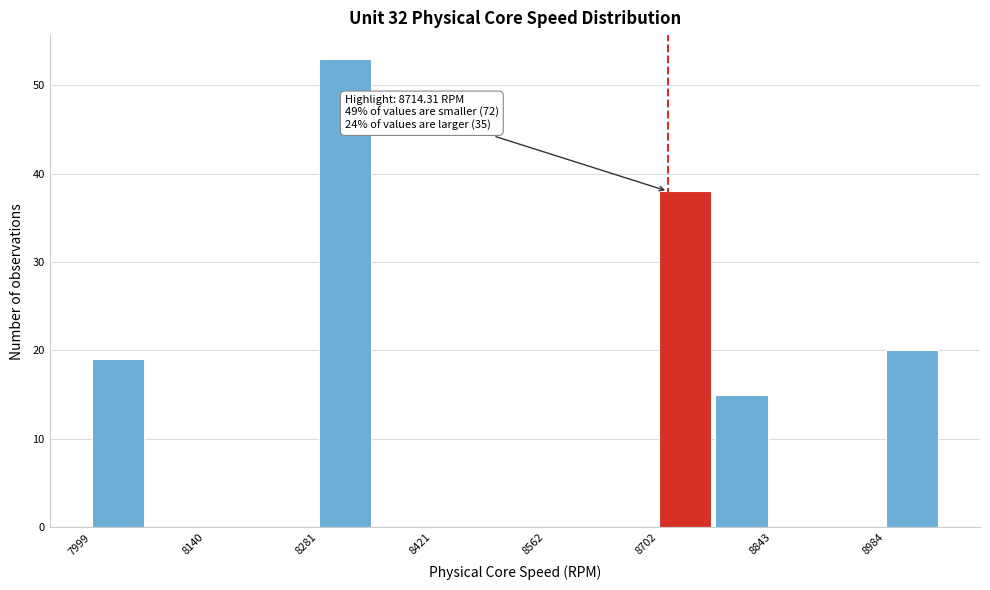

Around what value on the x-axis is the tallest bar? Give the approximate position of its centre, as read against the axis.

8320